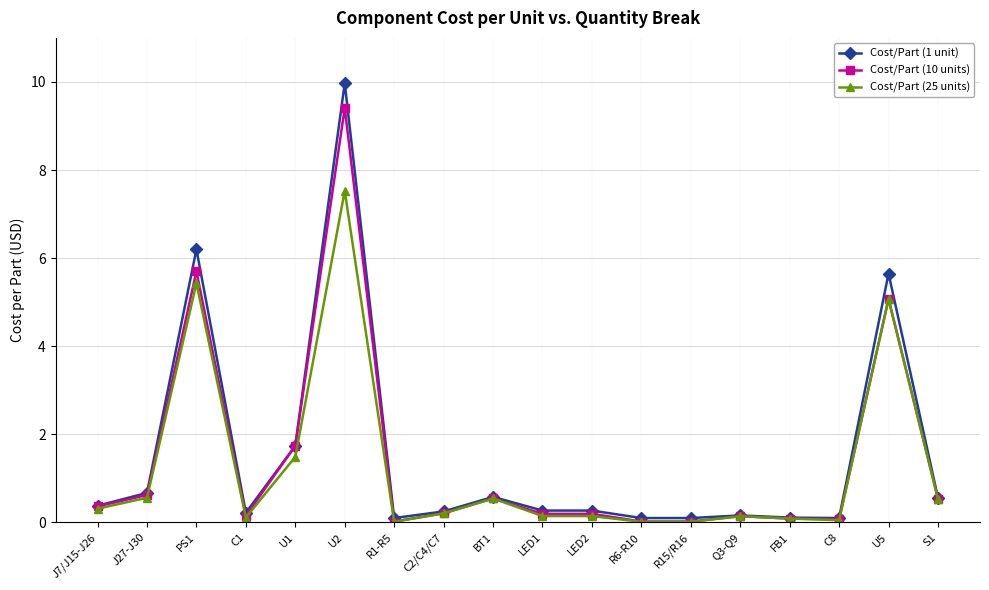

Which series has the widest spread of values?

Cost/Part (1 unit)